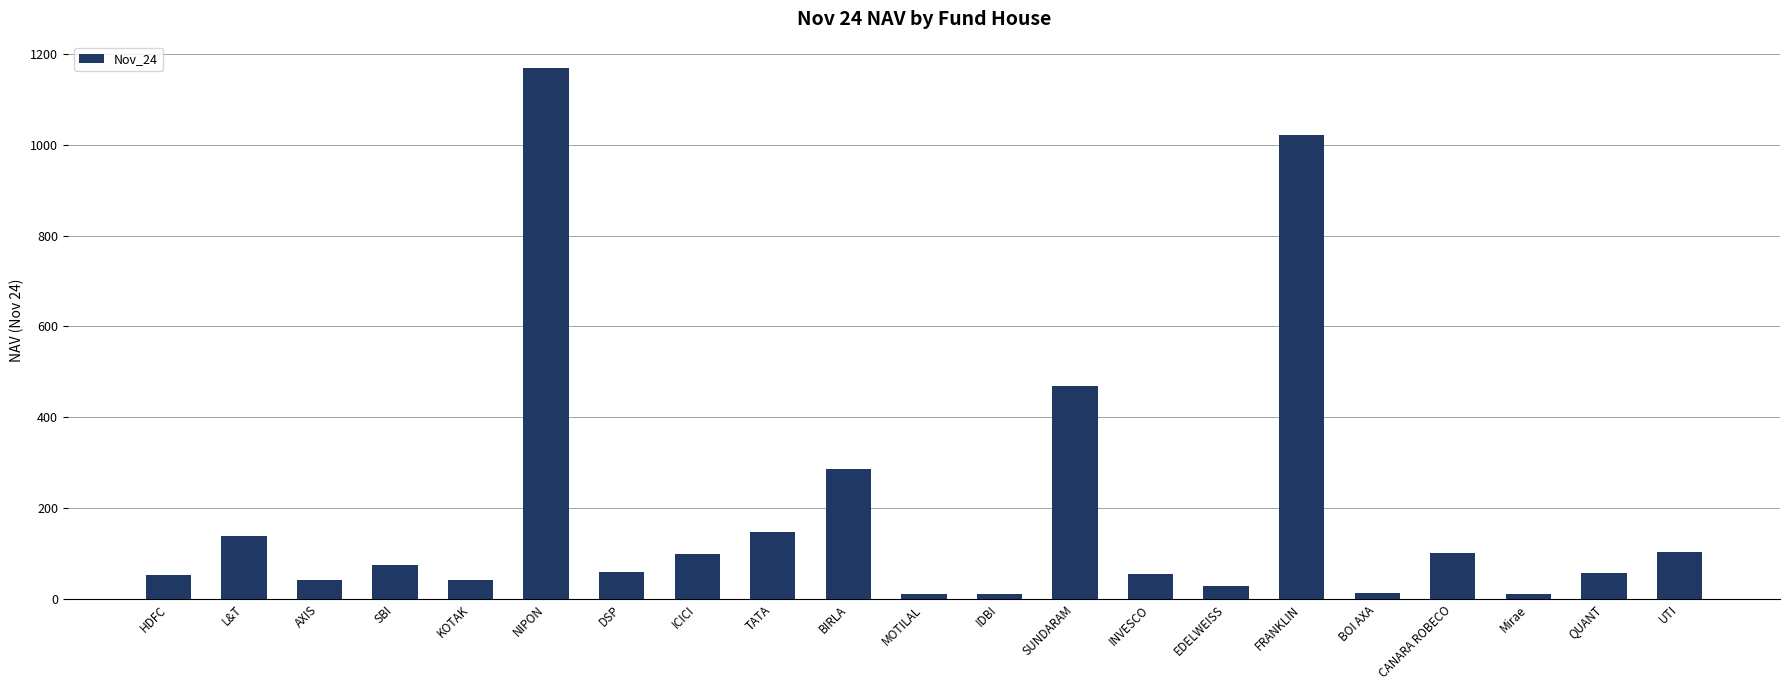

Which has a higher value, DSP or AXIS?

DSP